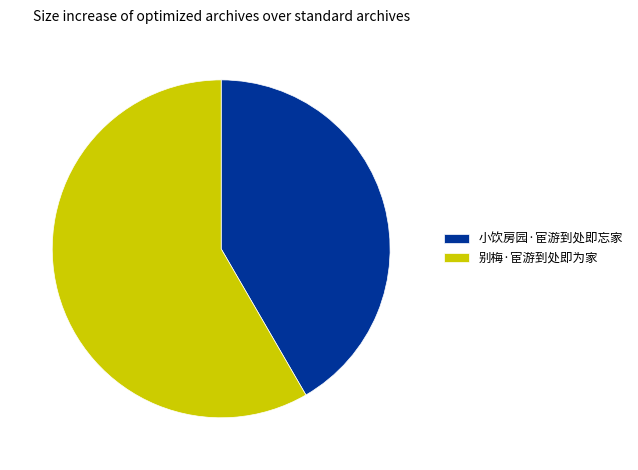

Combined, do 别梅·宦游到处即为家 and 小饮房园·宦游到处即忘家 account for over 50%?

Yes